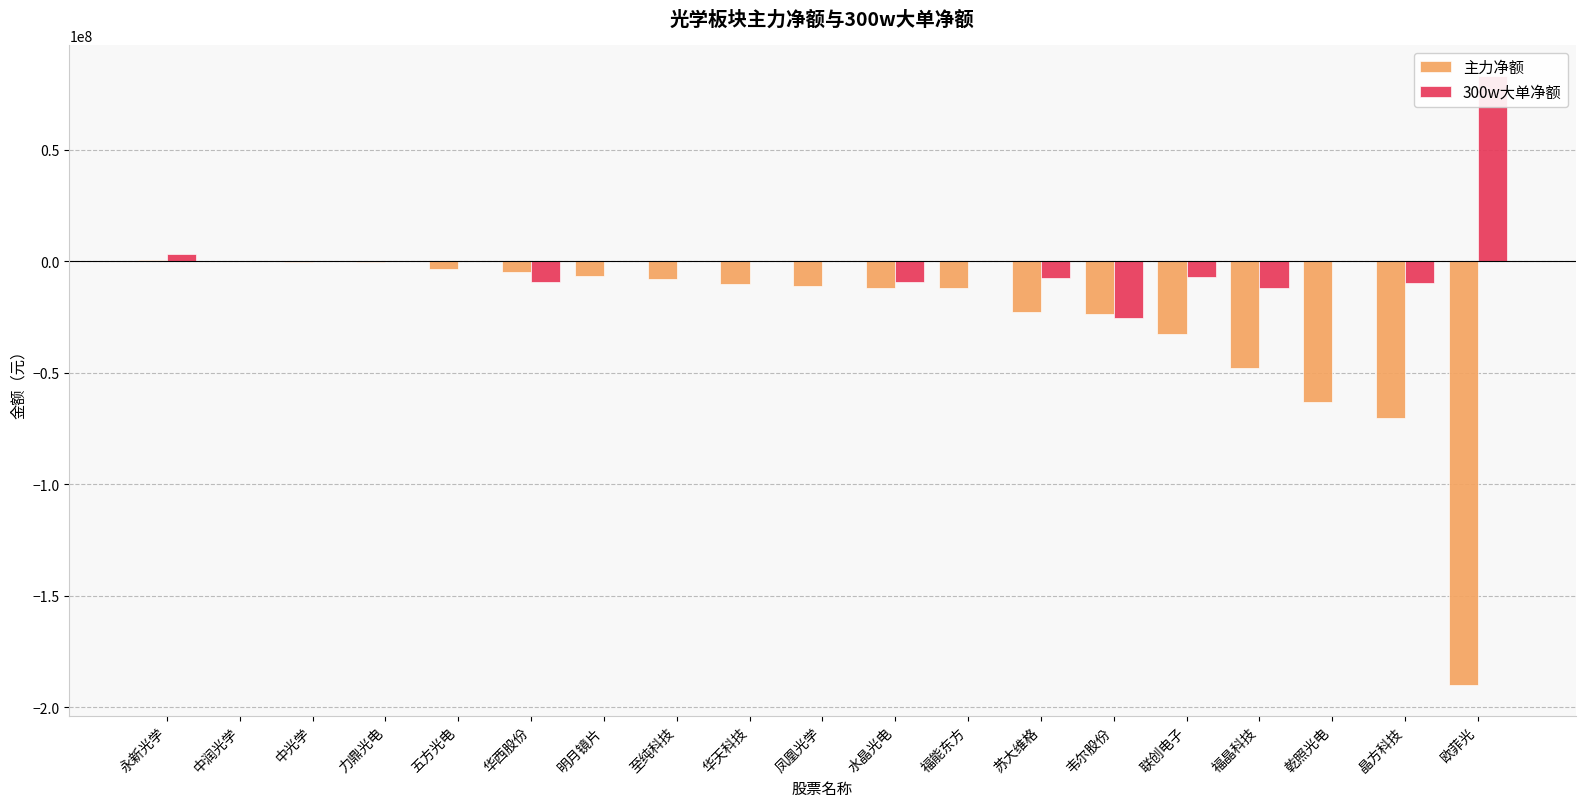

How many data points in 300w大单净额 are above 0?

2